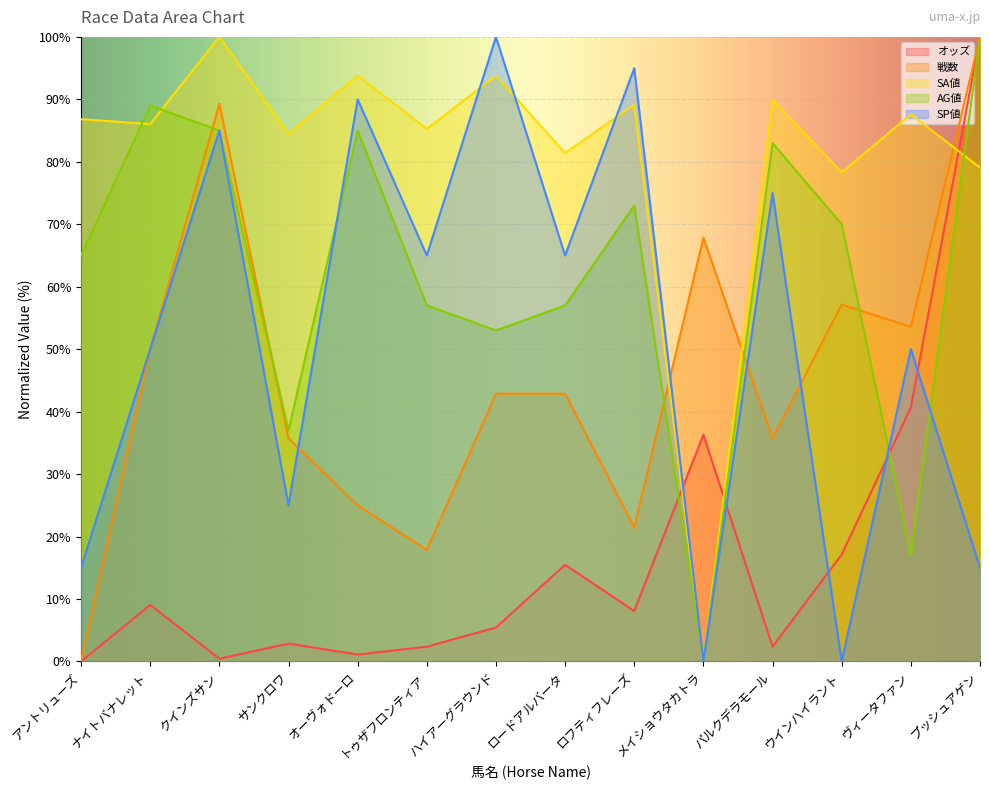

What is the value of the SA値 point at the 11th from the left?

89.9